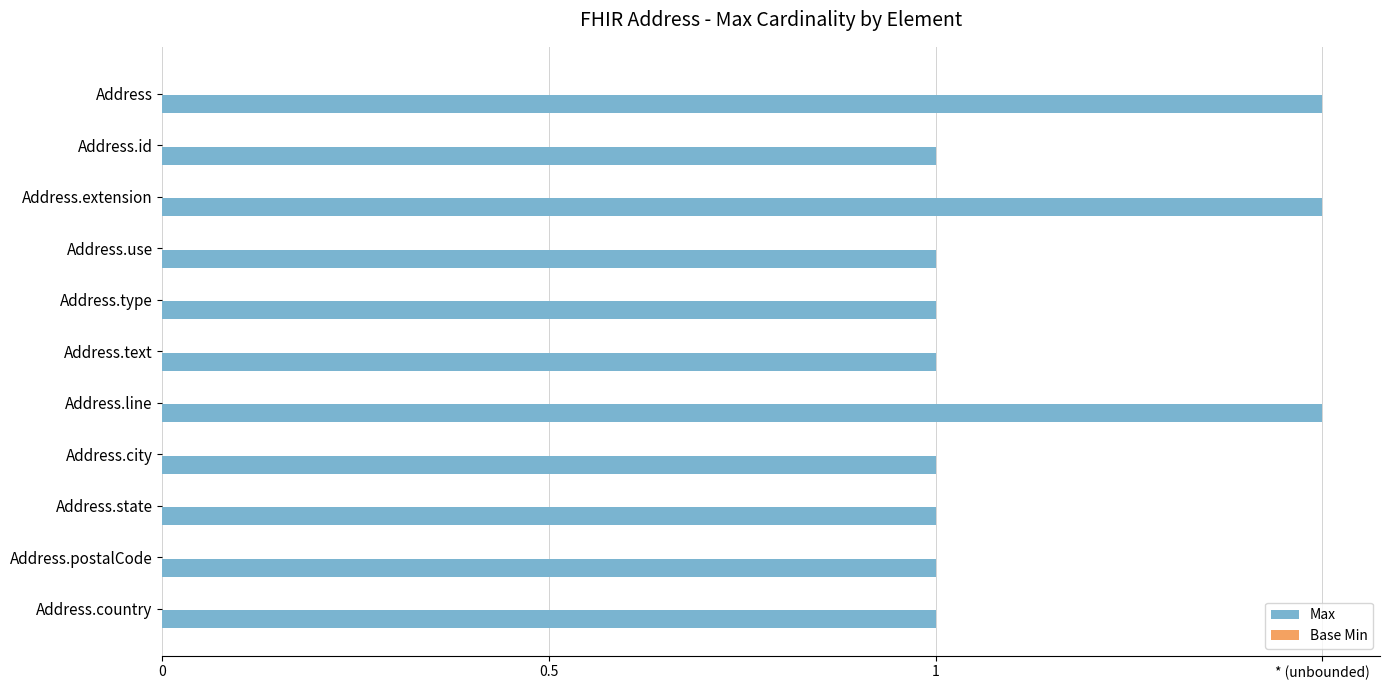

Does the chart contain any negative values?

No